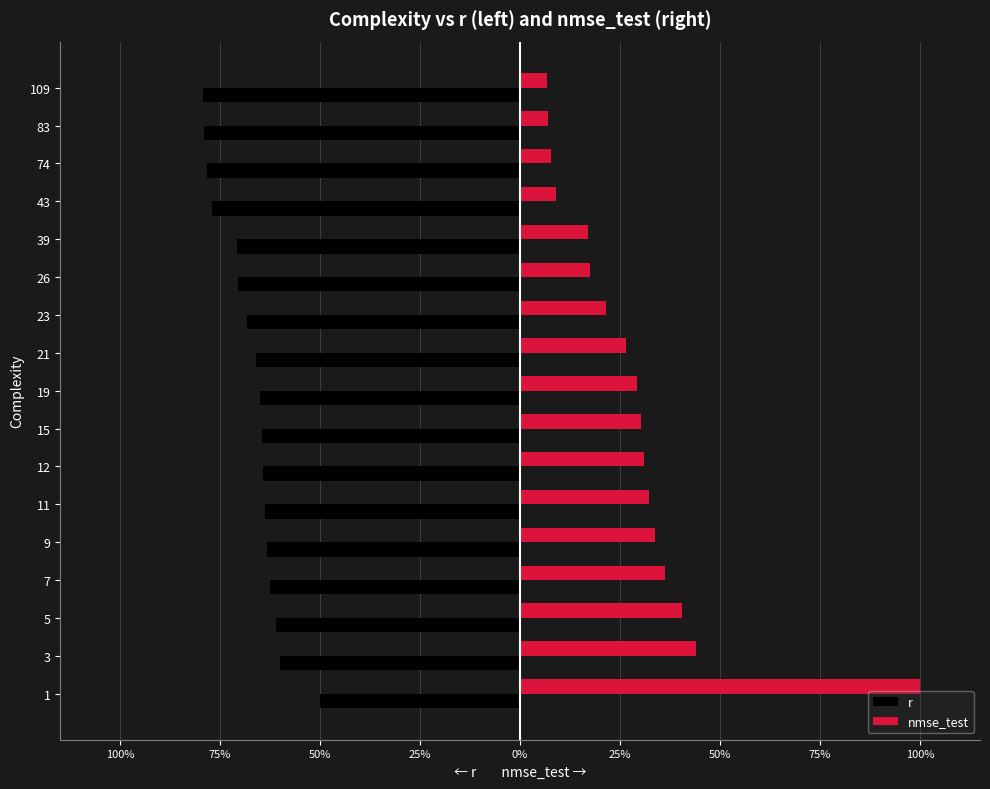

What are all the series names shown in the legend?

r, nmse_test